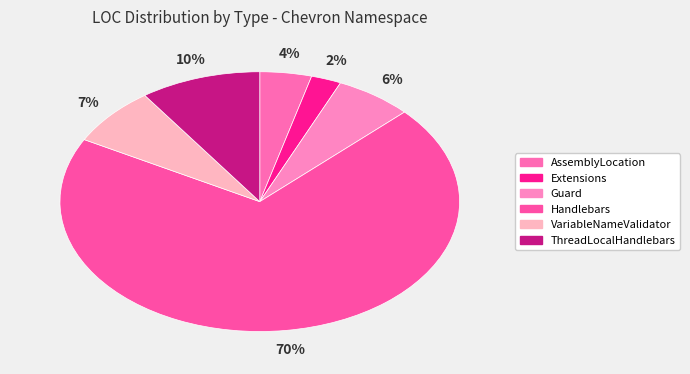

How many slices are in this pie chart?

6